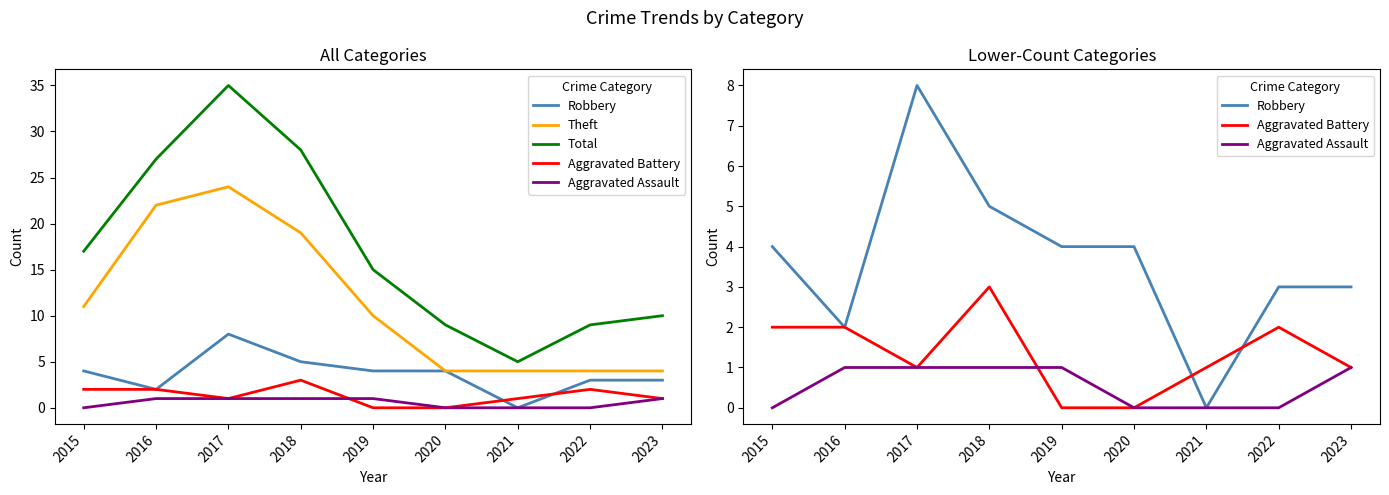

What is the sum of all Aggravated Assault values?

5